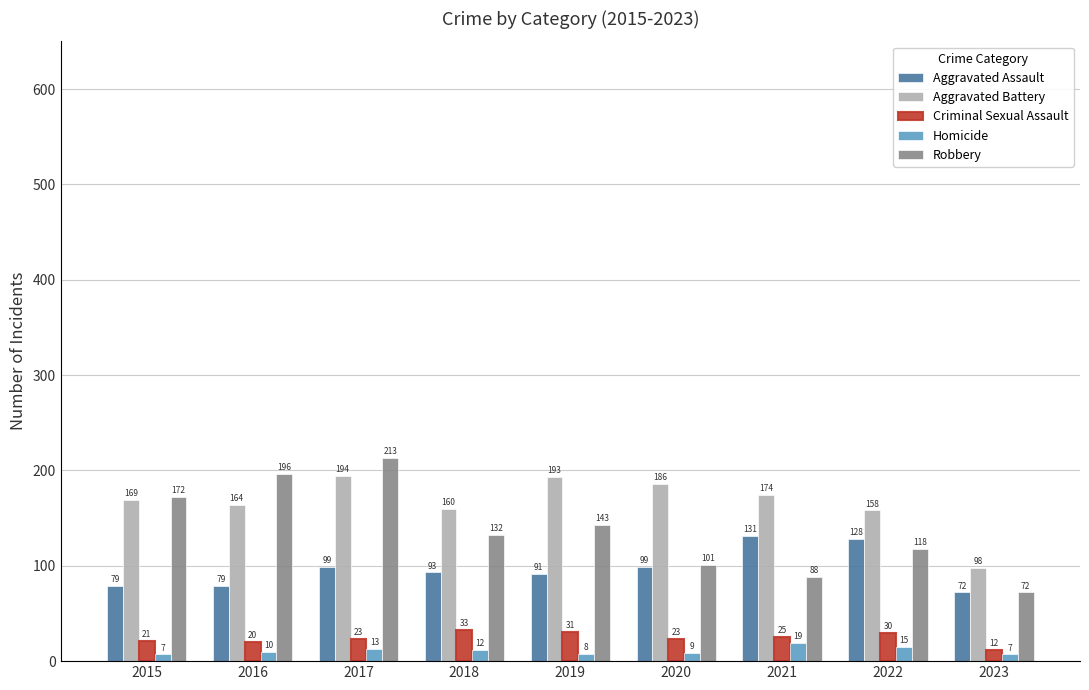

What are all the series names shown in the legend?

Aggravated Assault, Aggravated Battery, Criminal Sexual Assault, Homicide, Robbery